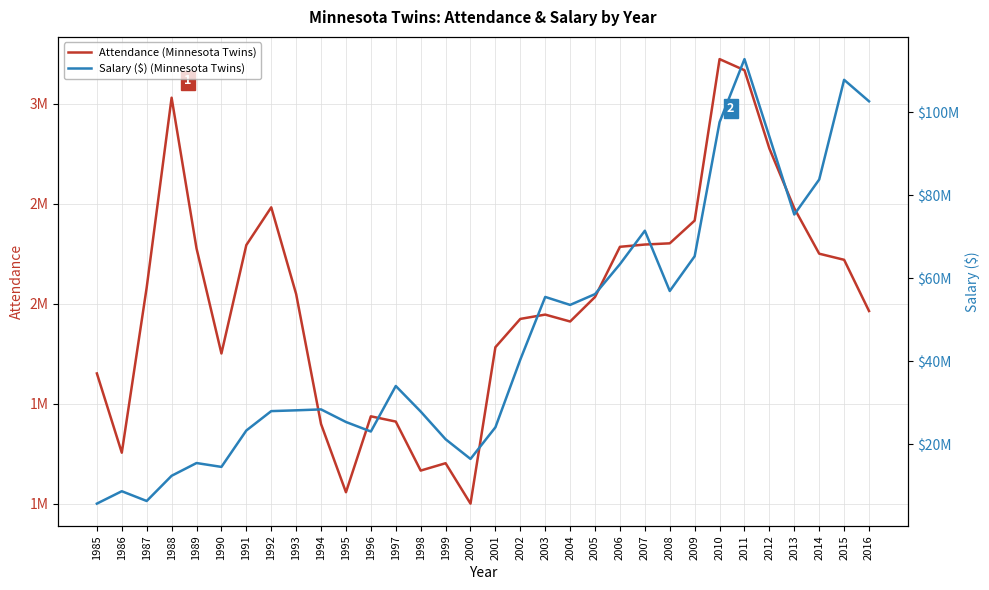

What is the average value of the Attendance (Minnesota Twins) series?

2016489